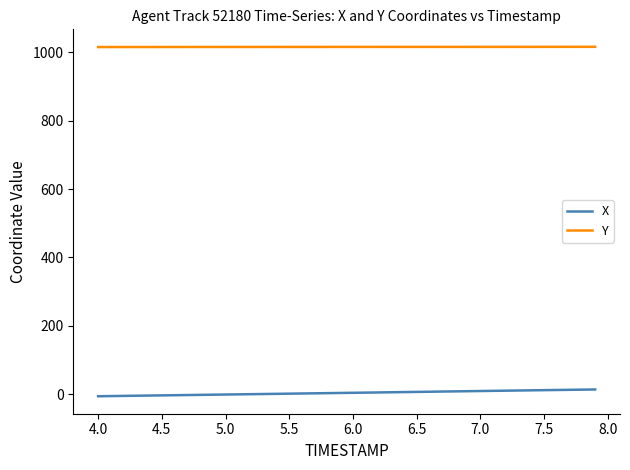

Rank the series by their maximum value, from highest to lowest.

Y, X